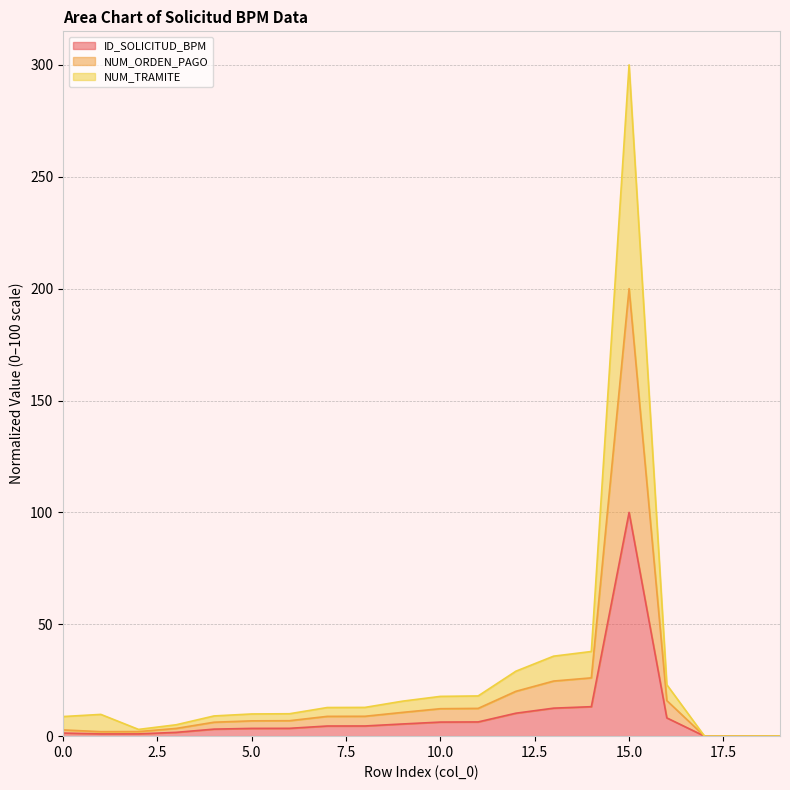

True or false: ID_SOLICITUD_BPM and NUM_ORDEN_PAGO intersect in this chart.

False